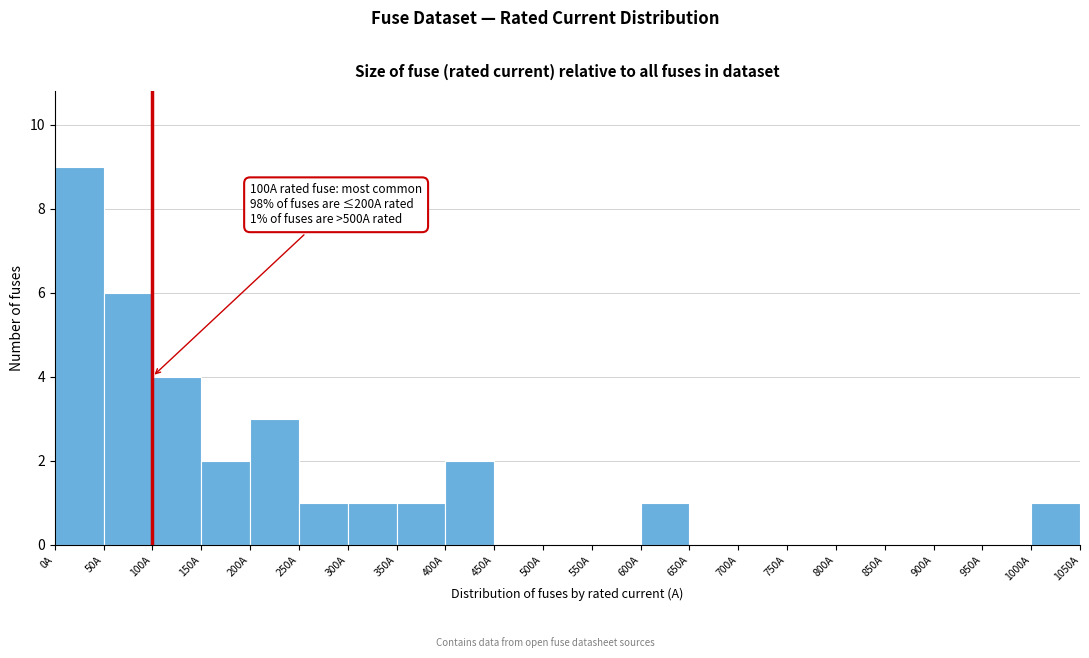

Which range on the x-axis has the tallest bar?

0 to 50